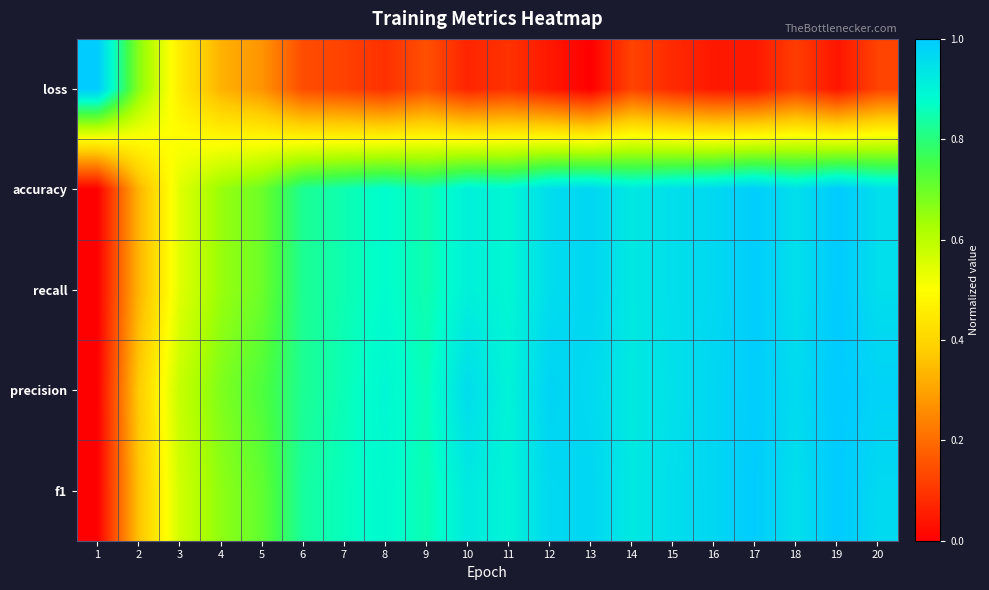

Count the number of data series in this chart.

5